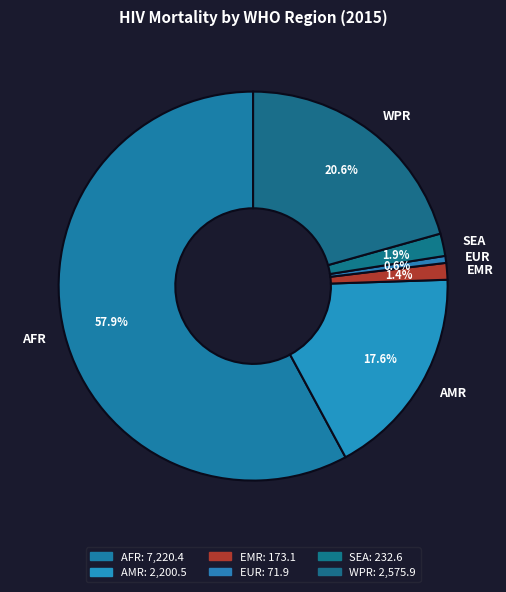

What is the ratio of the value at AFR to the value at EUR?

100.4